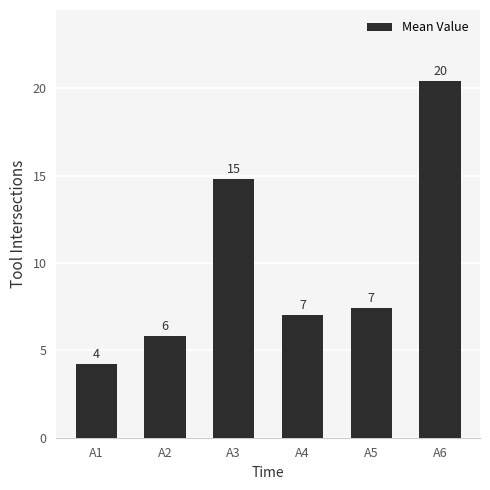

Rank the categories by value from lowest to highest.

A1, A2, A4, A5, A3, A6